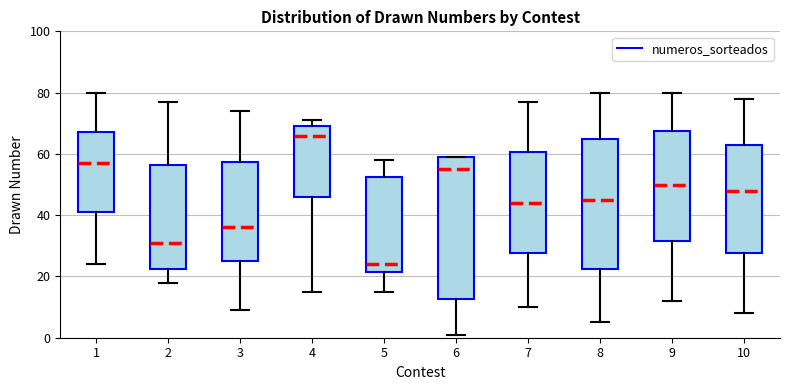

Reading left to right, transcribe this box plot: for each box, give where its median line is, the range the box spans, and where its two whiskers end, as read against the y-axis. The values are not printed on the chart, so give them approximately, as read against the axis.

1: median 58, box 42 to 68, whiskers 24 to 80
2: median 32, box 22 to 56, whiskers 18 to 78
3: median 36, box 26 to 58, whiskers 10 to 74
4: median 66, box 46 to 70, whiskers 16 to 72
5: median 24, box 22 to 52, whiskers 16 to 58
6: median 56, box 12 to 60, whiskers 2 to 60
7: median 44, box 28 to 60, whiskers 10 to 78
8: median 46, box 22 to 66, whiskers 6 to 80
9: median 50, box 32 to 68, whiskers 12 to 80
10: median 48, box 28 to 64, whiskers 8 to 78